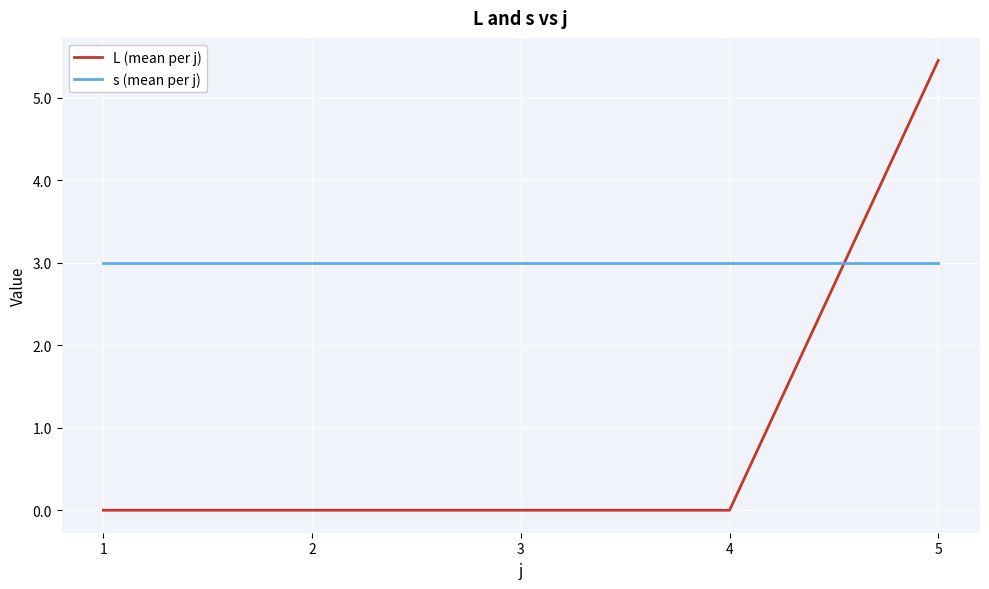

At how many categories does at least one series exceed 1?

5